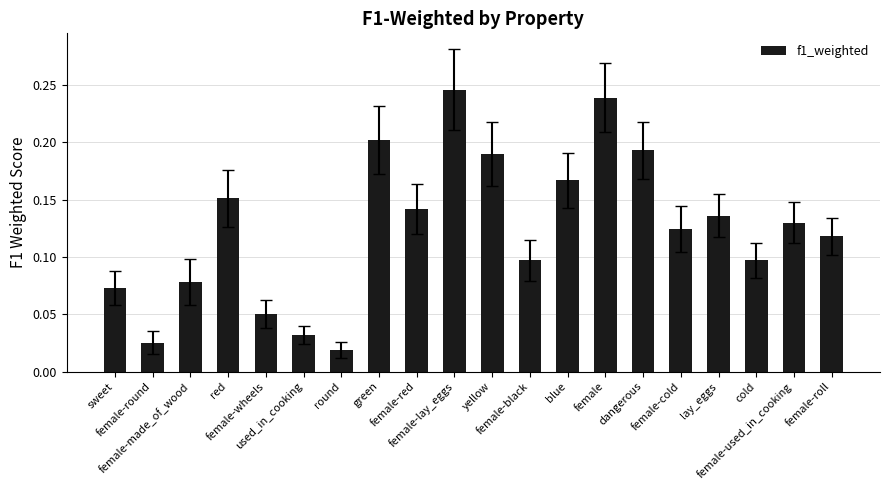

The chart shows a value of 0.0 at used_in_cooking. True or false?

True